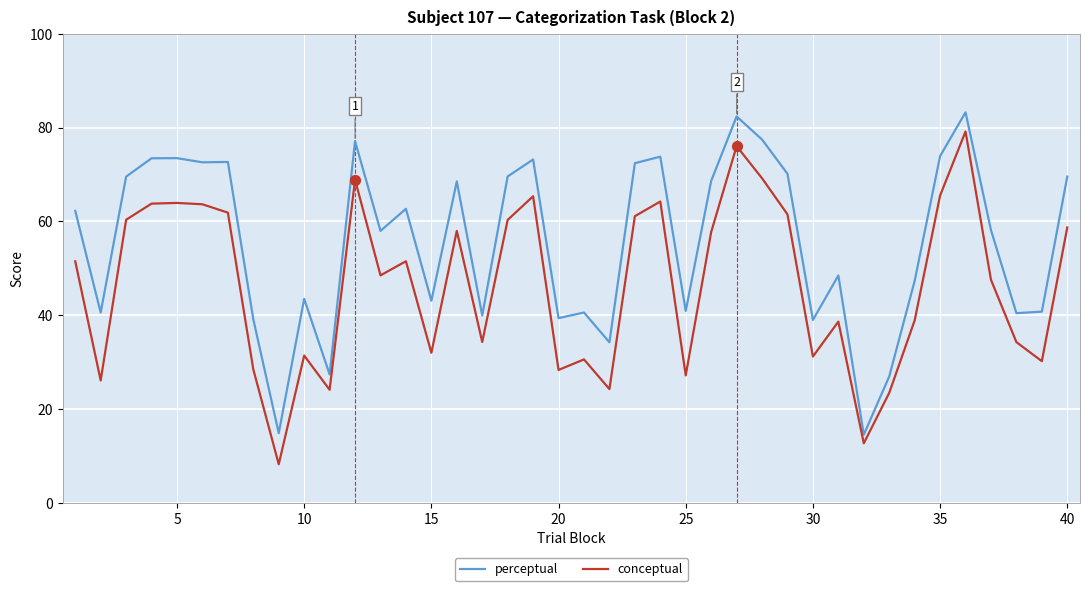

Which series has the largest total across all categories?

perceptual